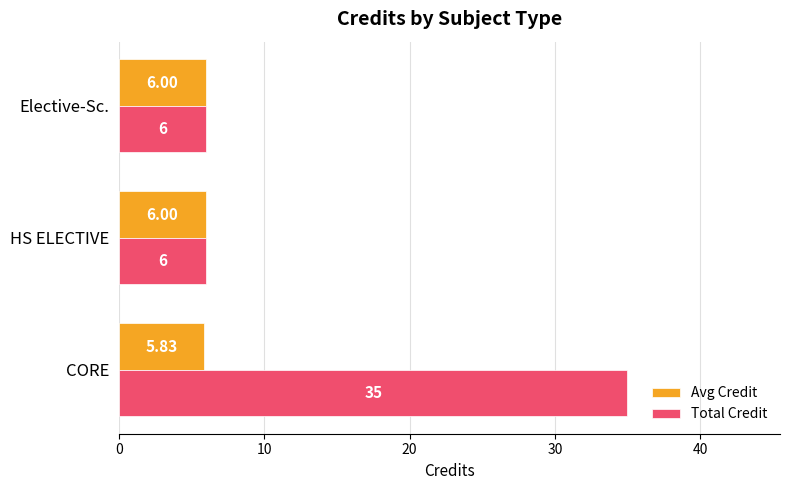

What is the sum of all Total Credit values?

47.0